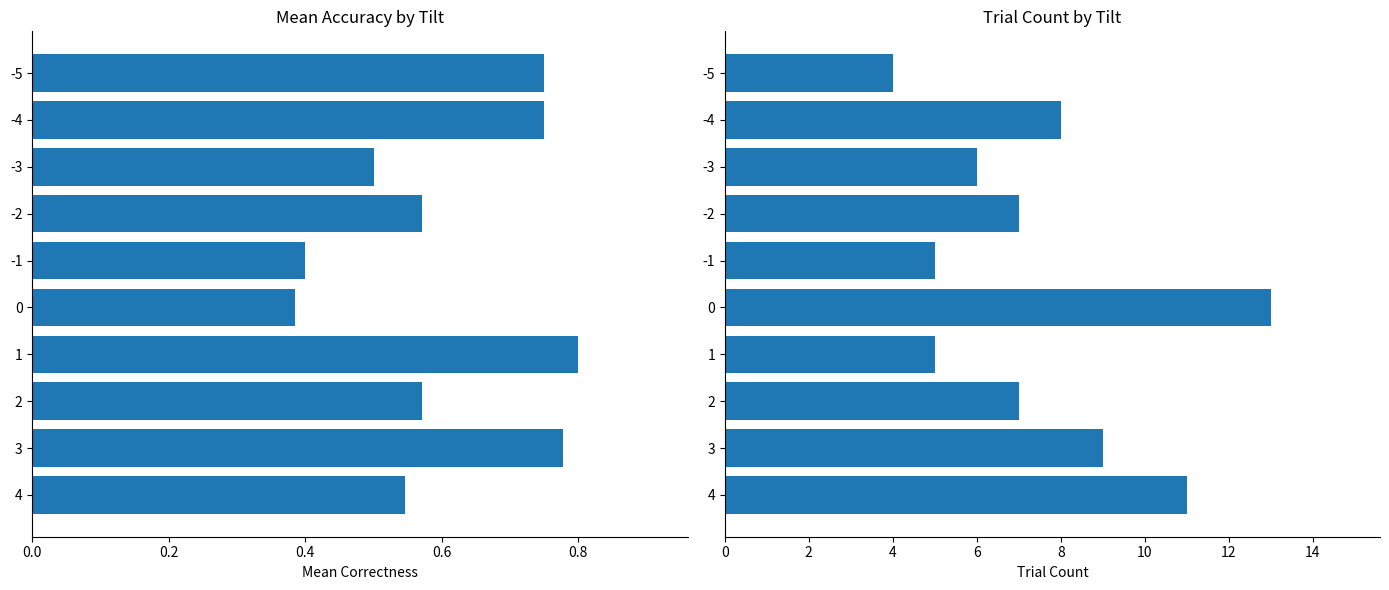

True or false: Trial Count has a value of 5.0 at -1.

True